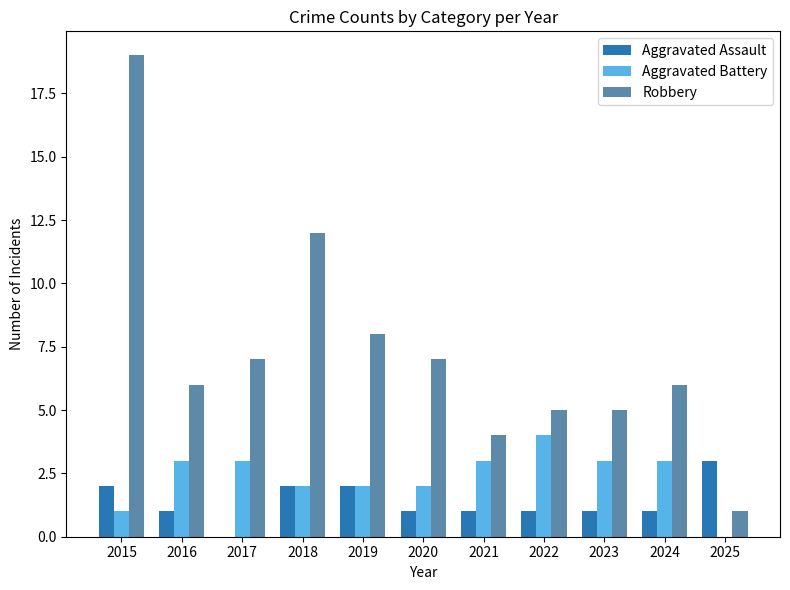

True or false: Aggravated Assault has a value of 2 at 2015.

True